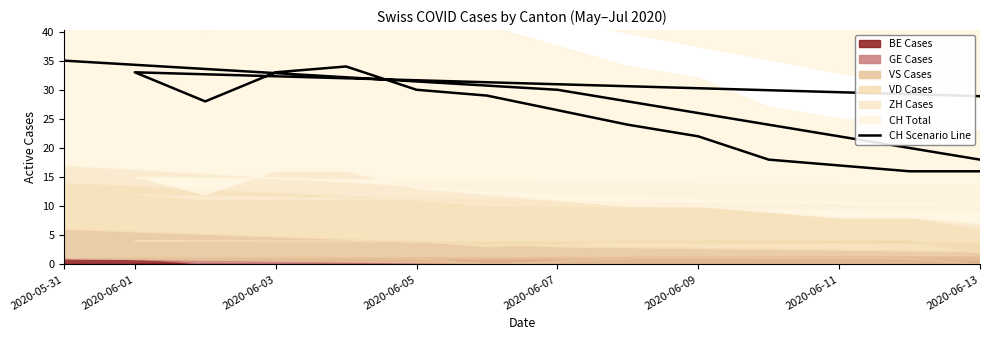

Which has a higher value, 8 or 2020-06-07?

8